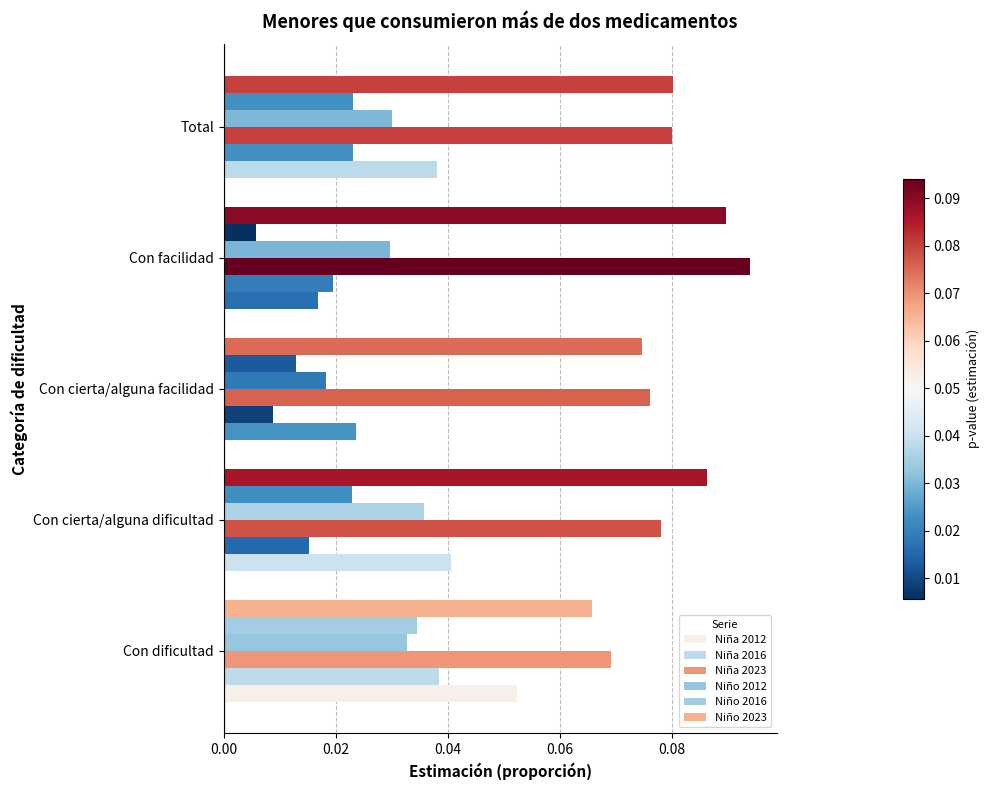

How many distinct data groups are displayed?

6